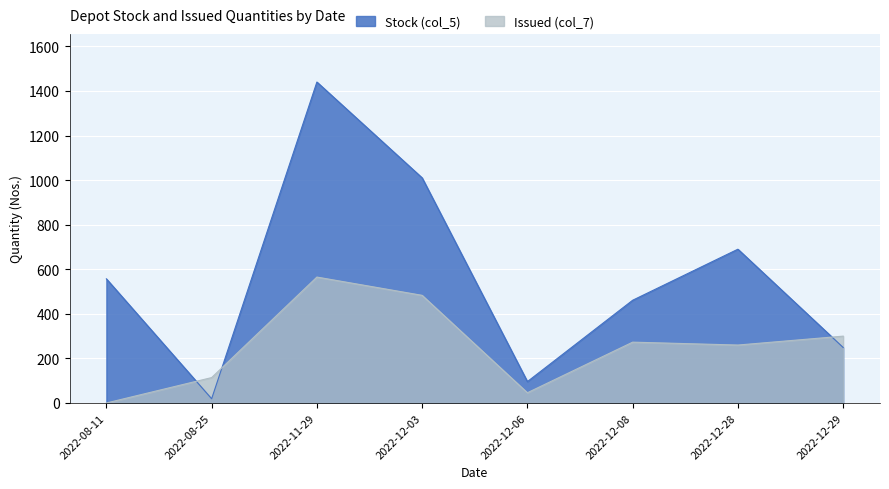

What is the spread (max minus min) of values at 2022-12-03?

527